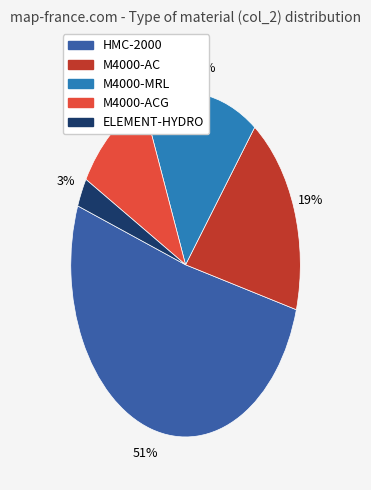

Count the number of slices in the pie.

5